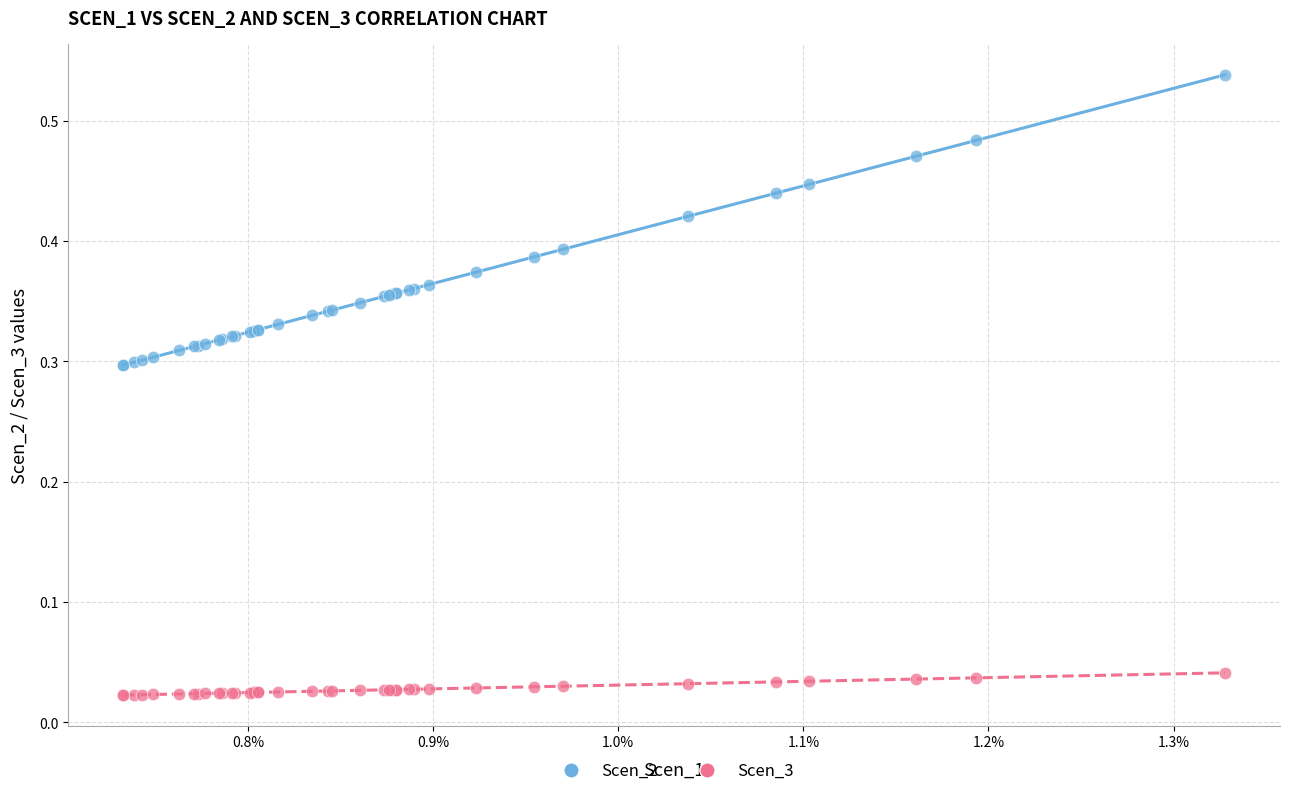

Which series reaches the maximum Y coordinate?

Scen_2